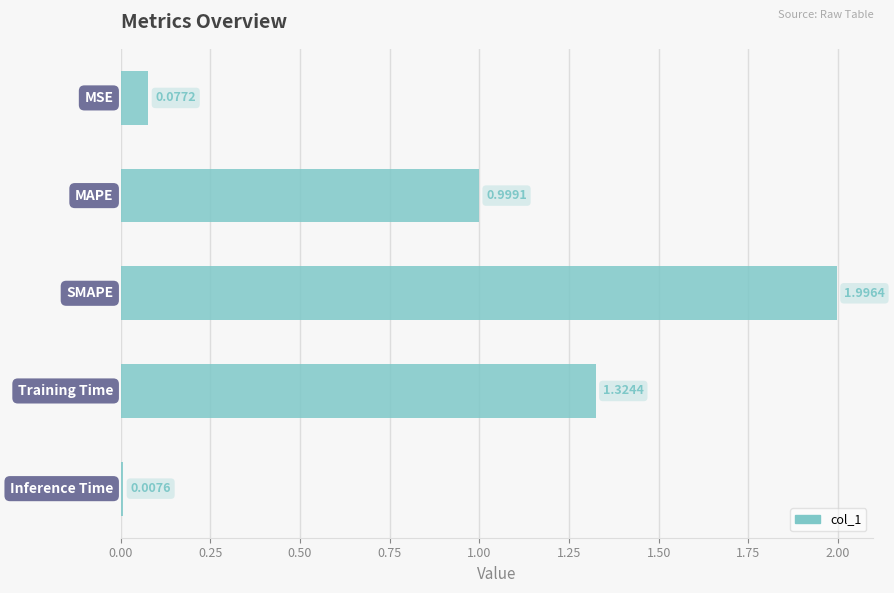

What is the sum of all values?

4.4